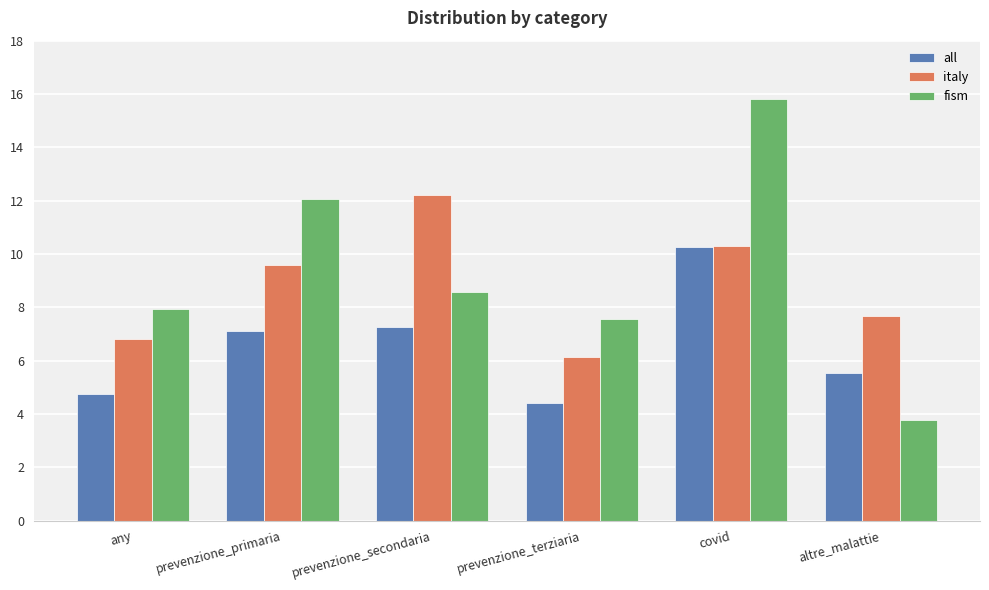

Read the italy value at prevenzione_terziaria.

6.1